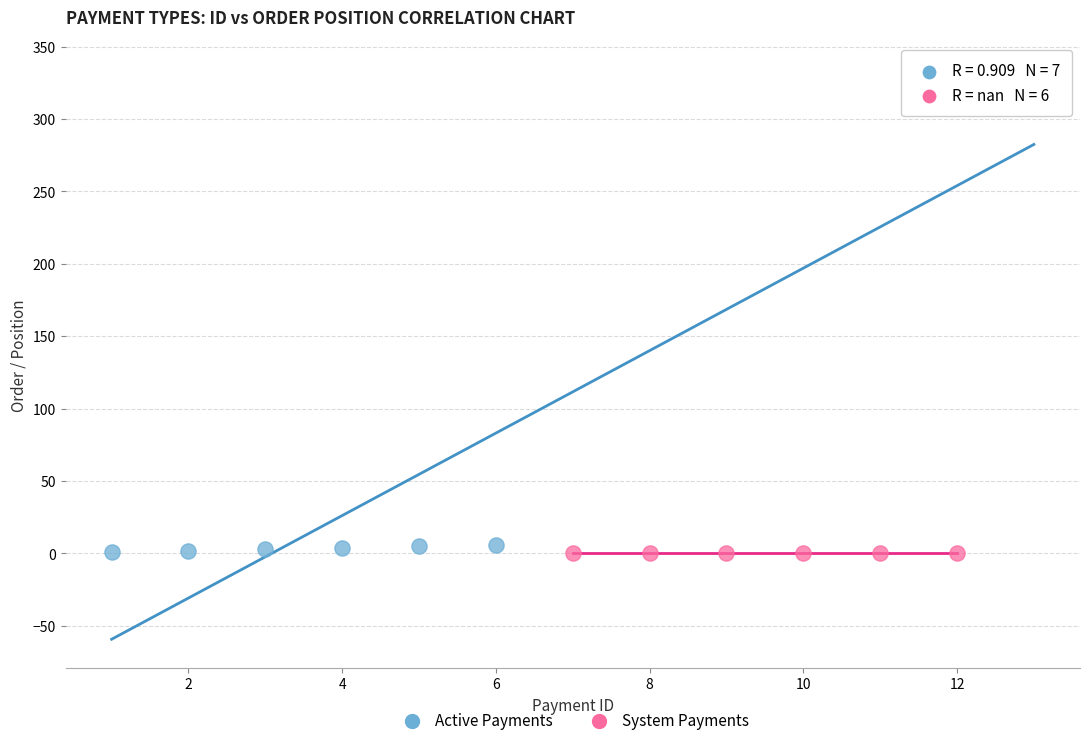

Which series contains the highest Y value?

Active Payments